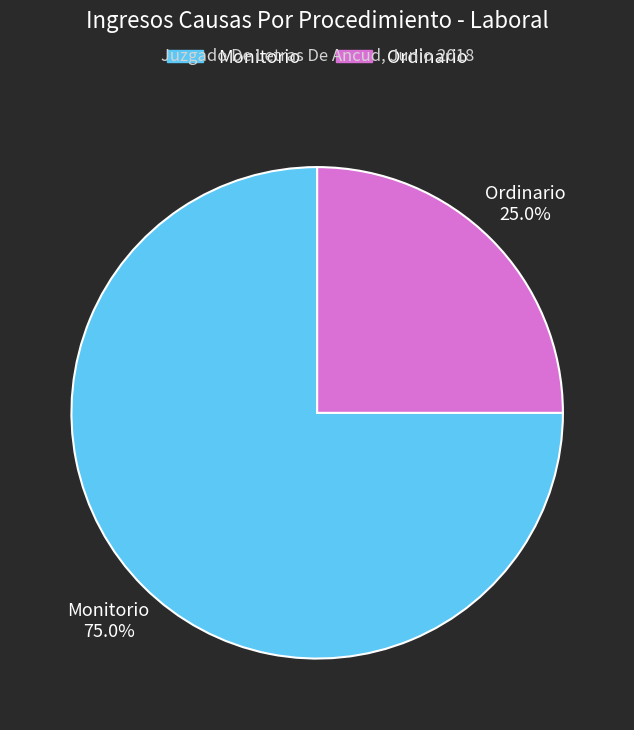

To the nearest percent, what is the difference between the largest and smallest slice percentages?

50%